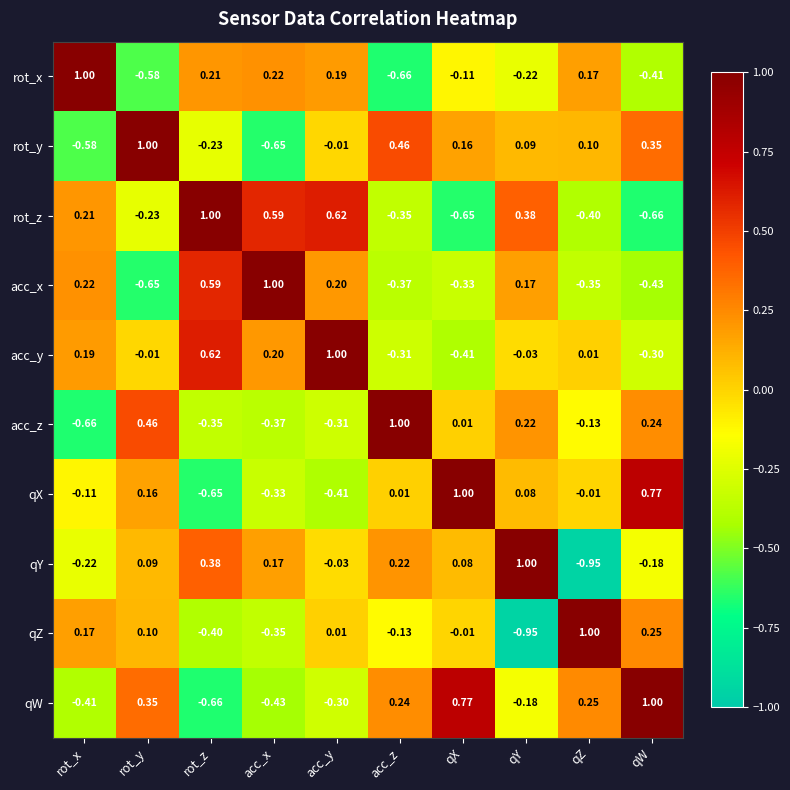

At which label is rot_x closest to 0?

qX